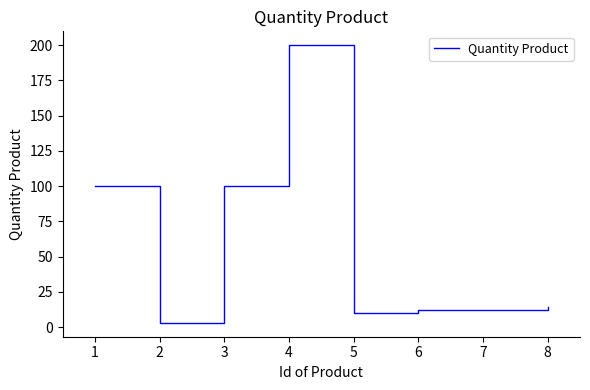

What is the maximum value shown in the chart?

200